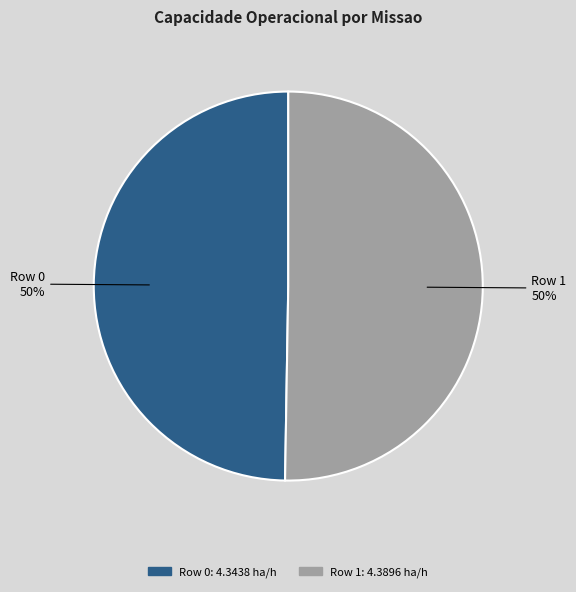

To the nearest percent, what is the combined percentage of Row 1 and Row 0?

100%